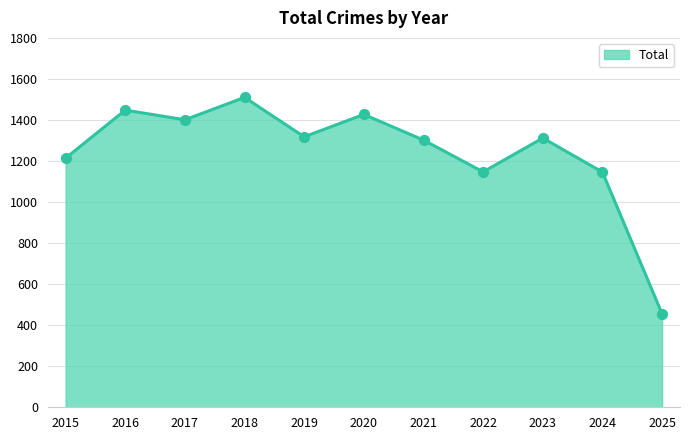

Which has a higher value, 2021 or 2022?

2021